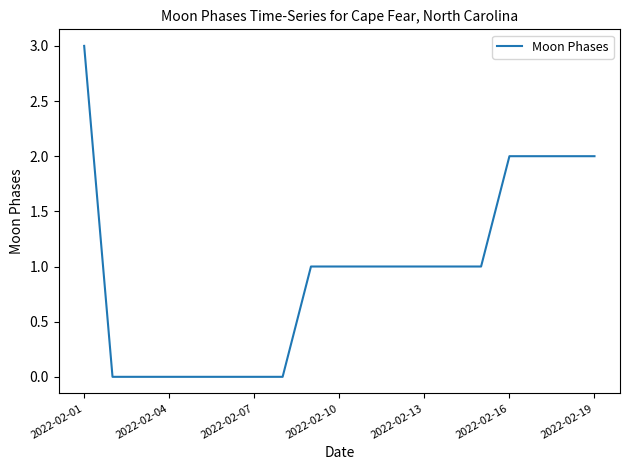

What is the maximum value shown in the chart?

3